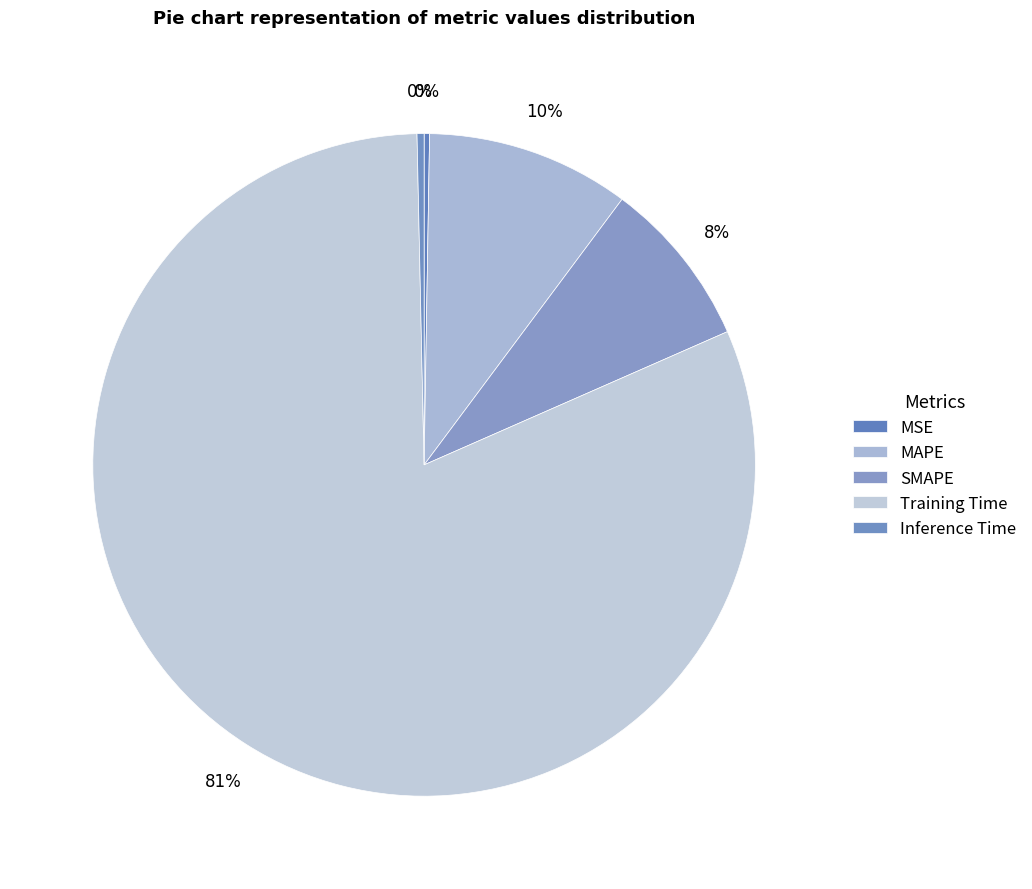

To the nearest percent, what is the difference between the MSE and MAPE slice percentages?

10%